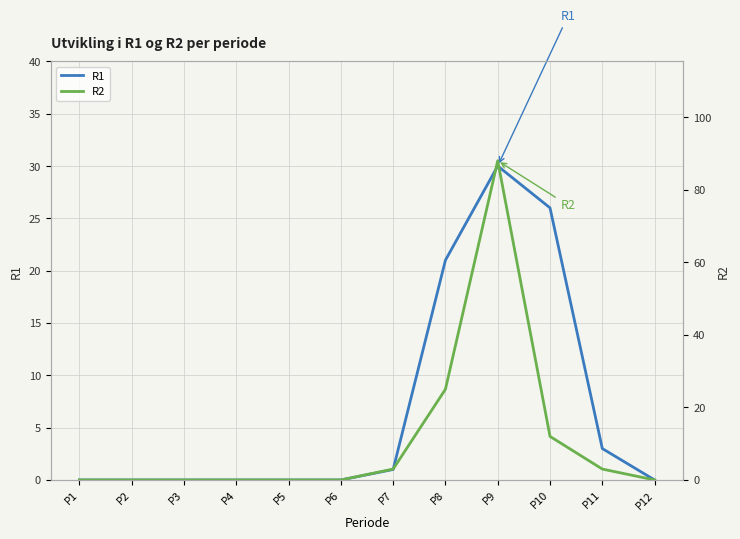

At how many categories does at least one series exceed 32?

1